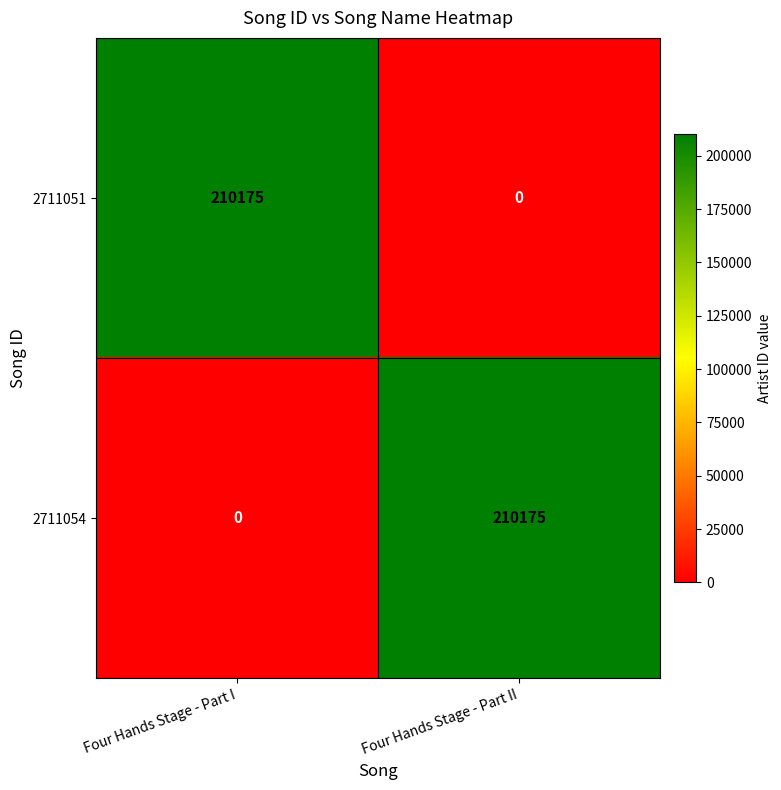

The value of 2711051 at Four Hands Stage - Part I is 210175. True or false?

True